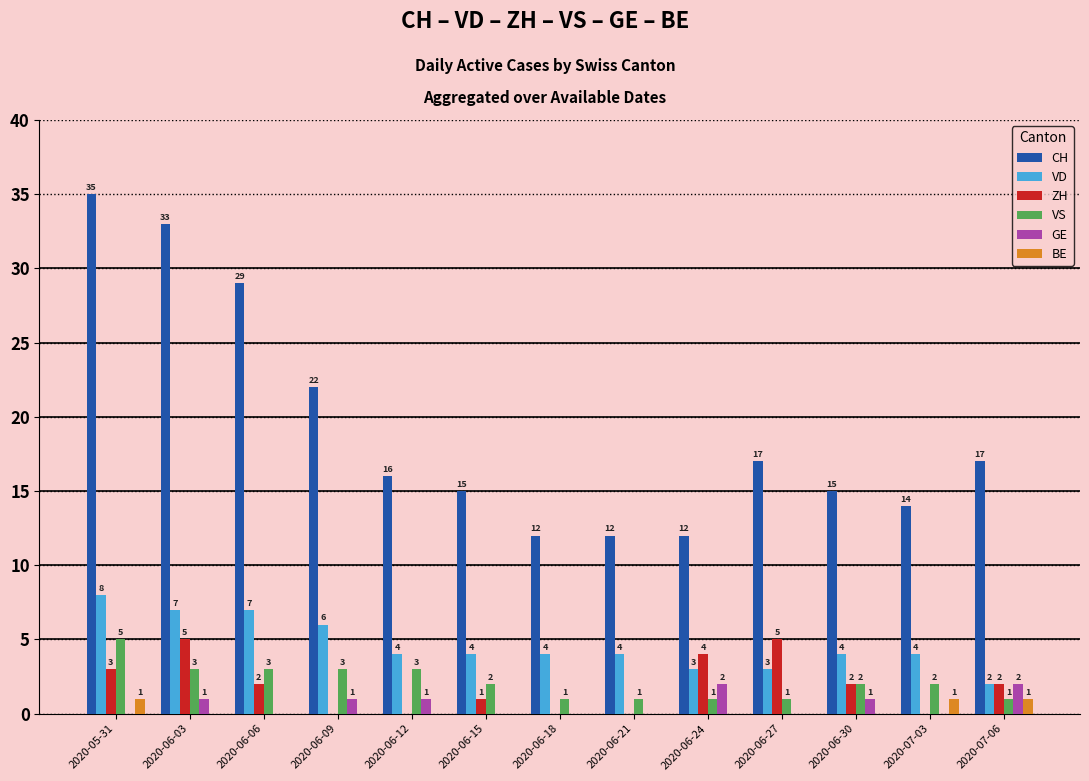

True or false: CH has a value of 4 at 2020-06-30.

False